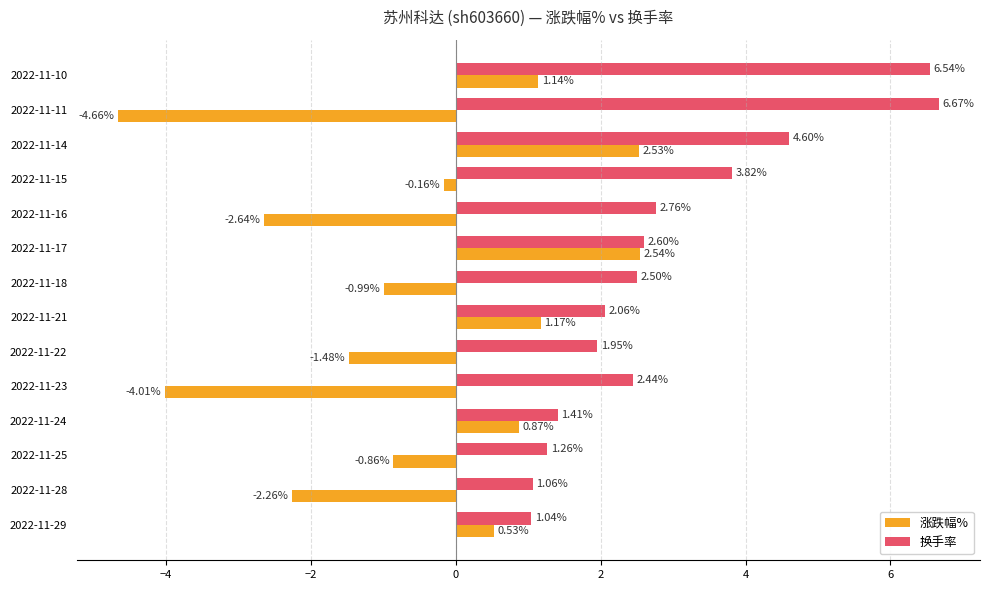

What is the sum of all 涨跌幅% values?

-8.3